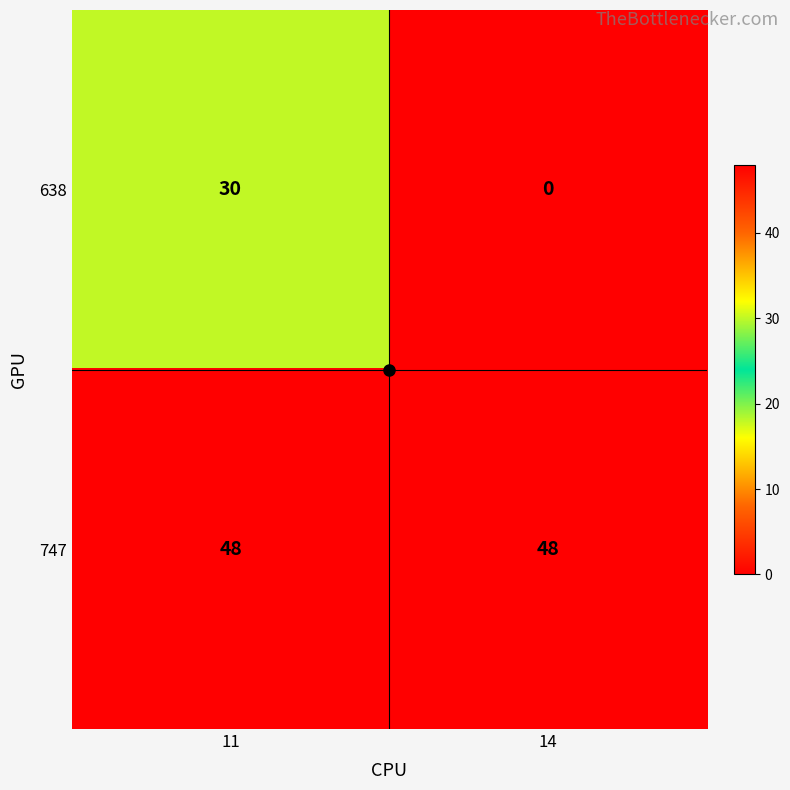

What is the sum of the 638 values at 14 and 11?

30